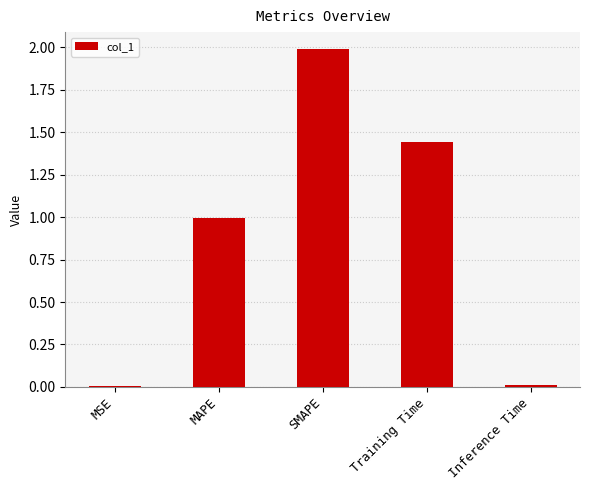

What is the difference between the values at MSE and MAPE?

1.0